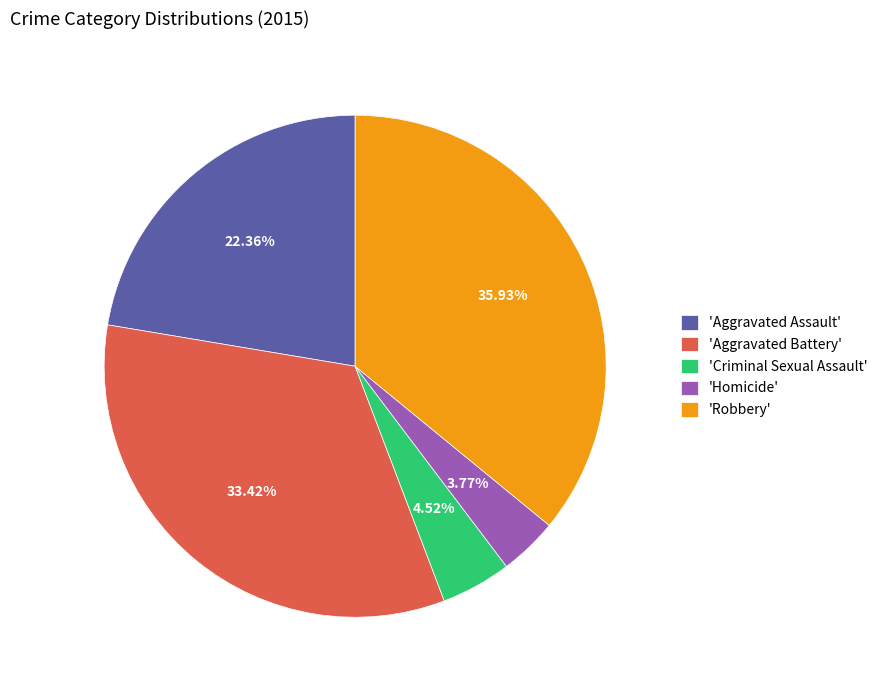

What is the ratio of the value at 'Robbery' to the value at 'Homicide'?

9.5